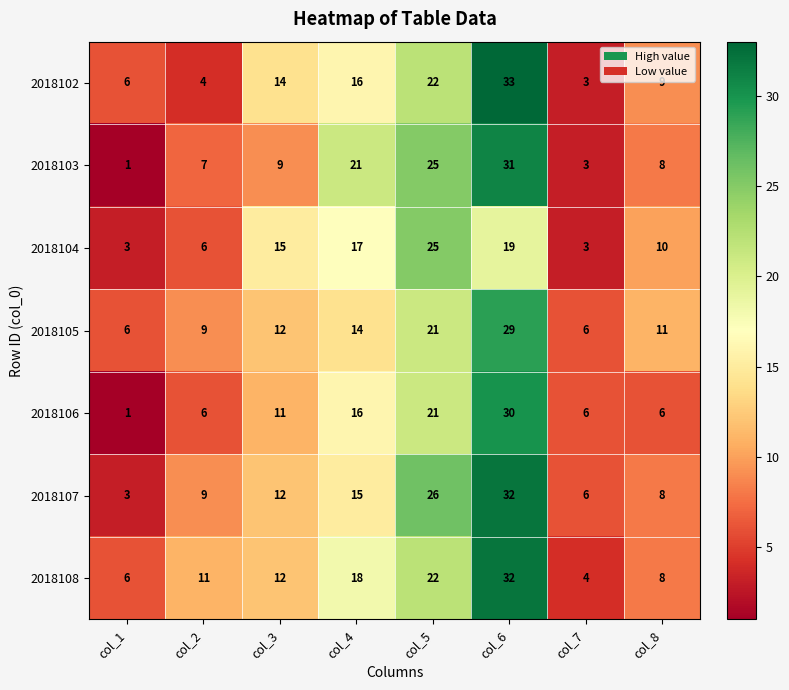

At which category does the chart reach its minimum across all series?

col_1